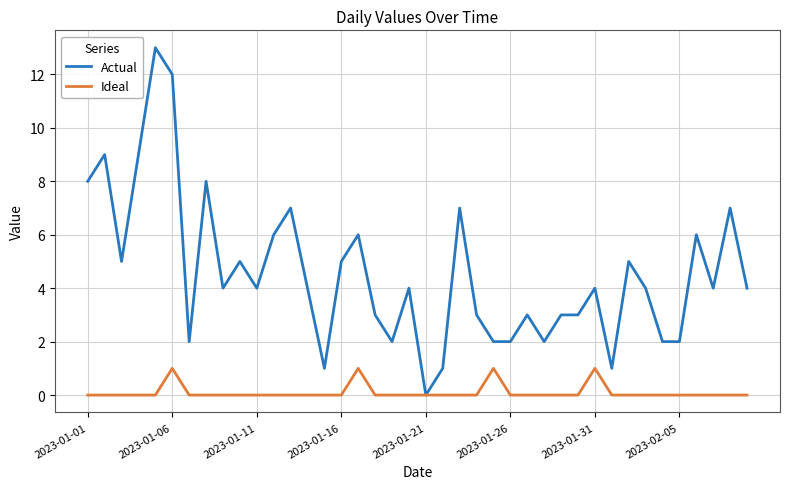

What are all the series names shown in the legend?

Actual, Ideal